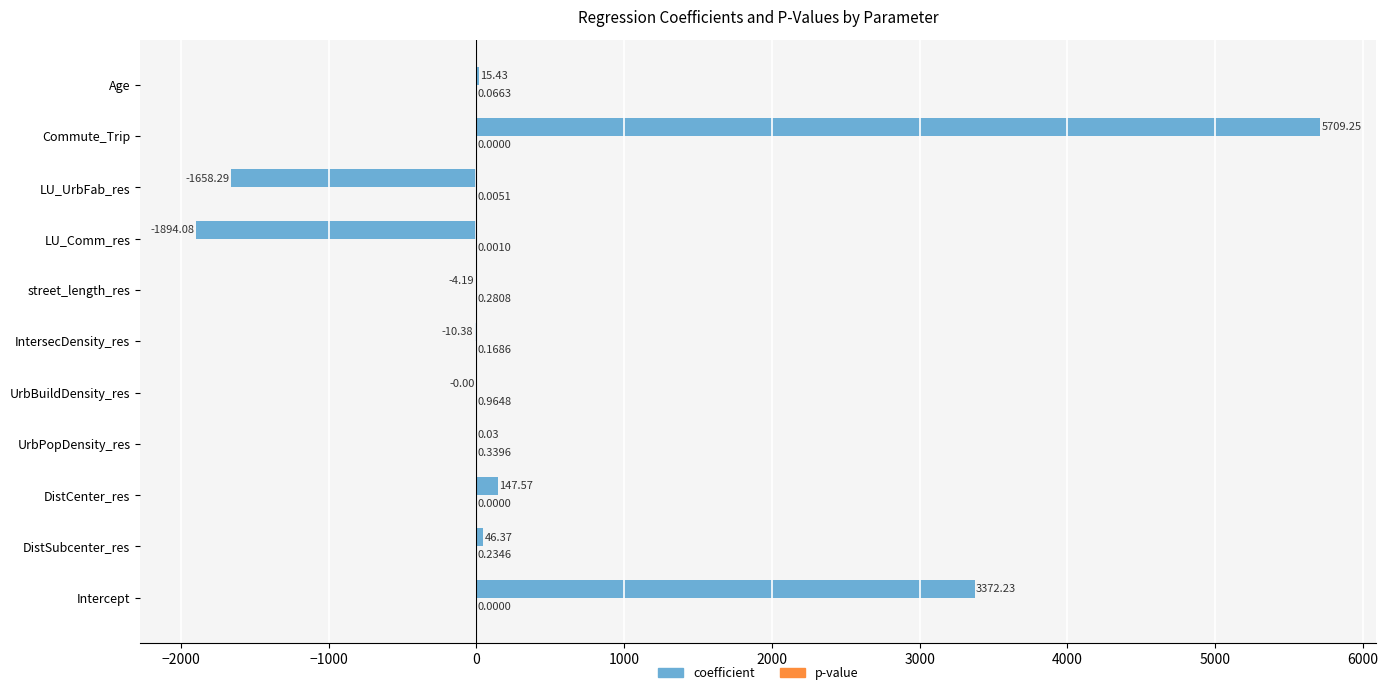

How many data points does each series have?

11